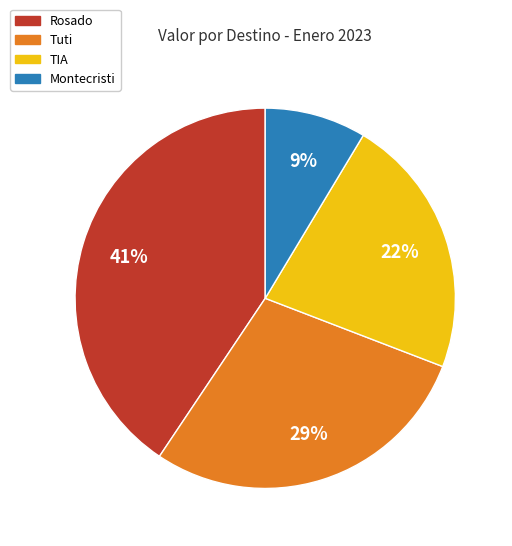

To the nearest percent, what is the average slice percentage?

25%